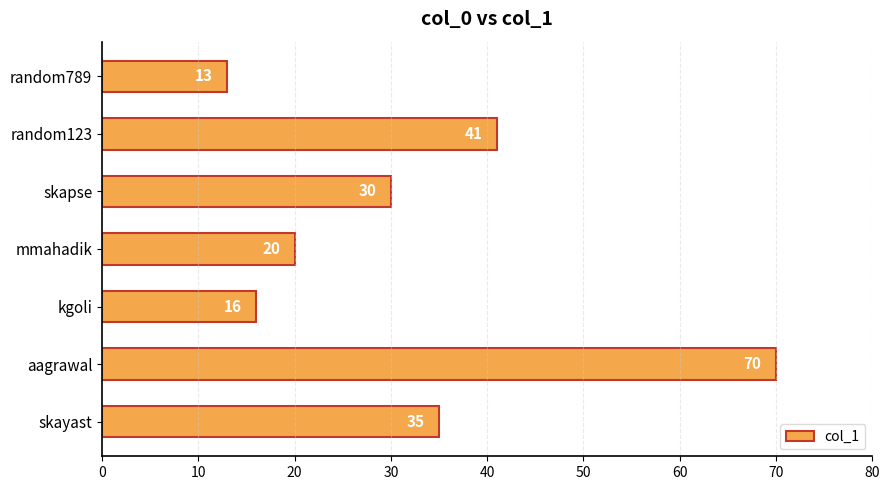

Is it true that the value at skayast is 35?

True